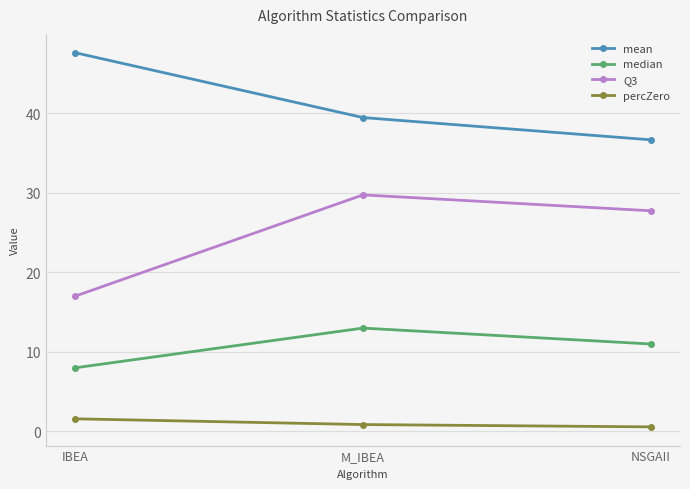

Count the number of categories in the chart.

3